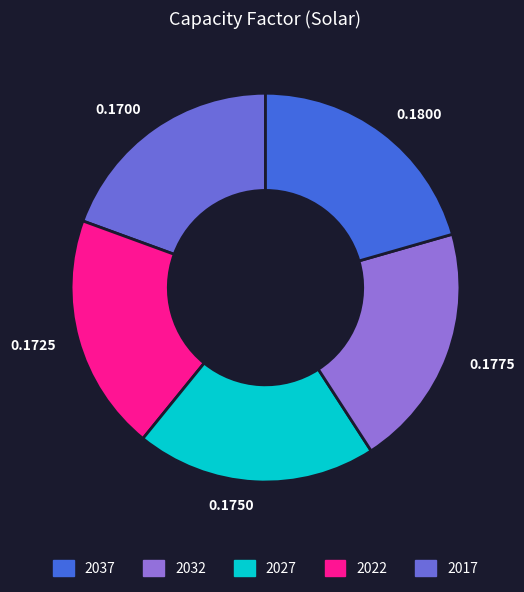

Is the sum of 0.1750 and 0.1725 greater than half?

No